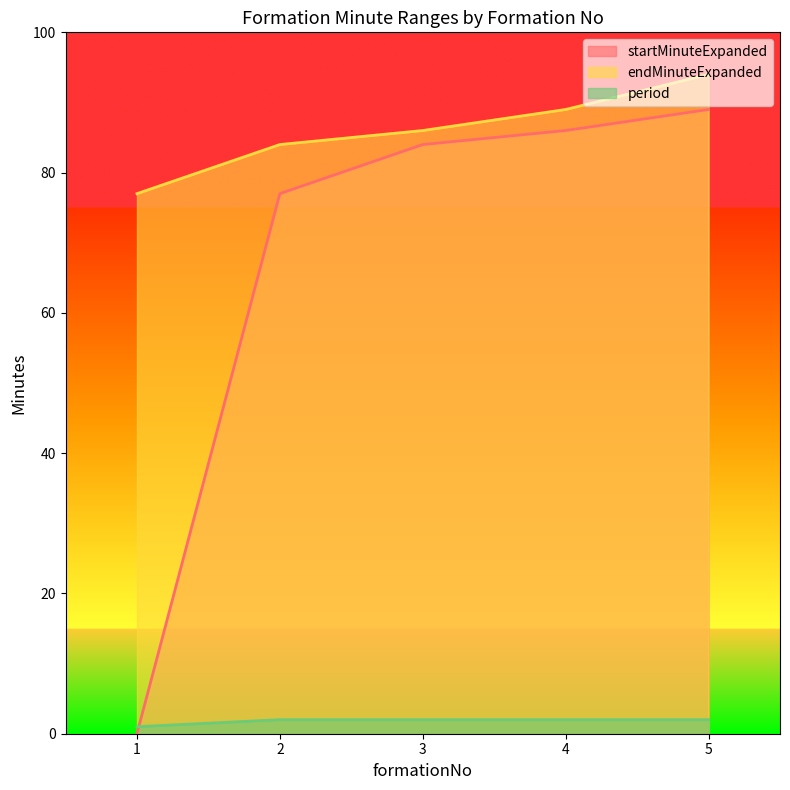

True or false: endMinuteExpanded and startMinuteExpanded cross at least once.

False